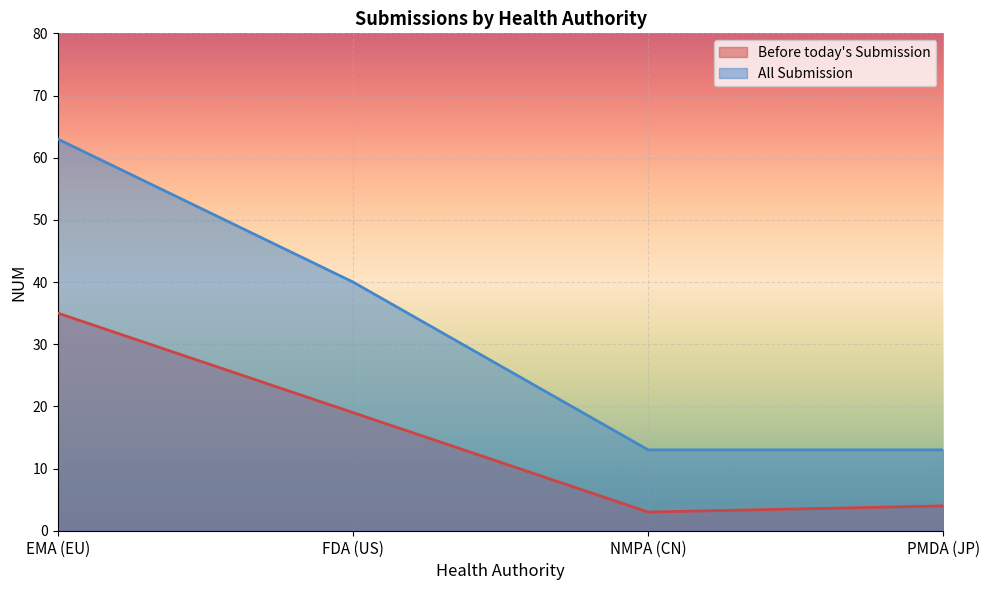

Where is Before today's Submission nearest to the value 19?

FDA (US)